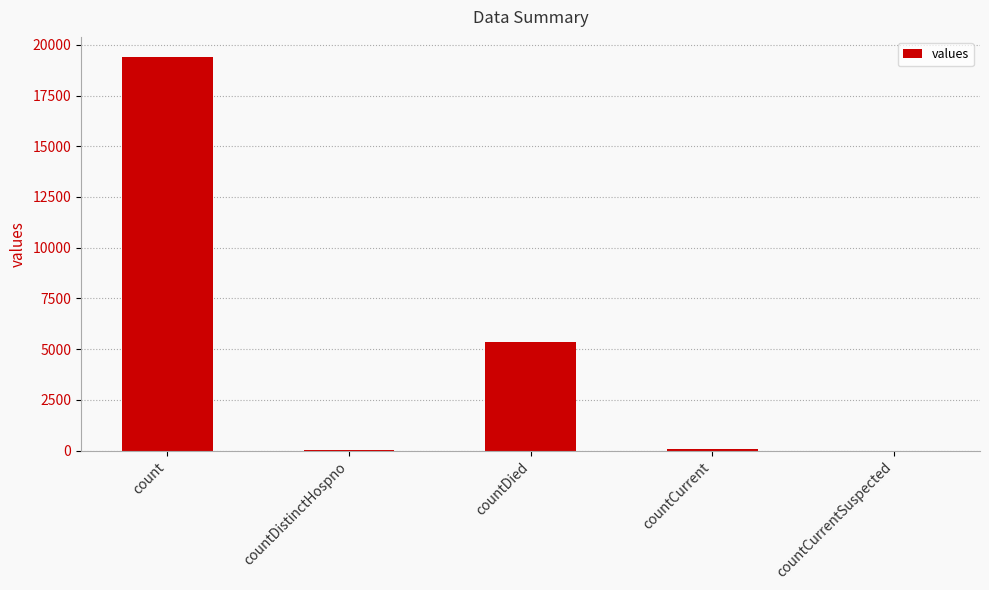

At which category does the chart reach its peak across all series?

count